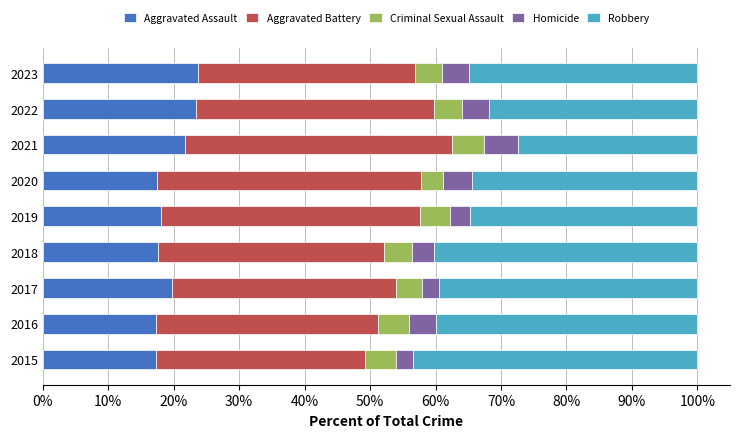

What is the difference between the maximum and minimum values in the Aggravated Assault series?

6.4